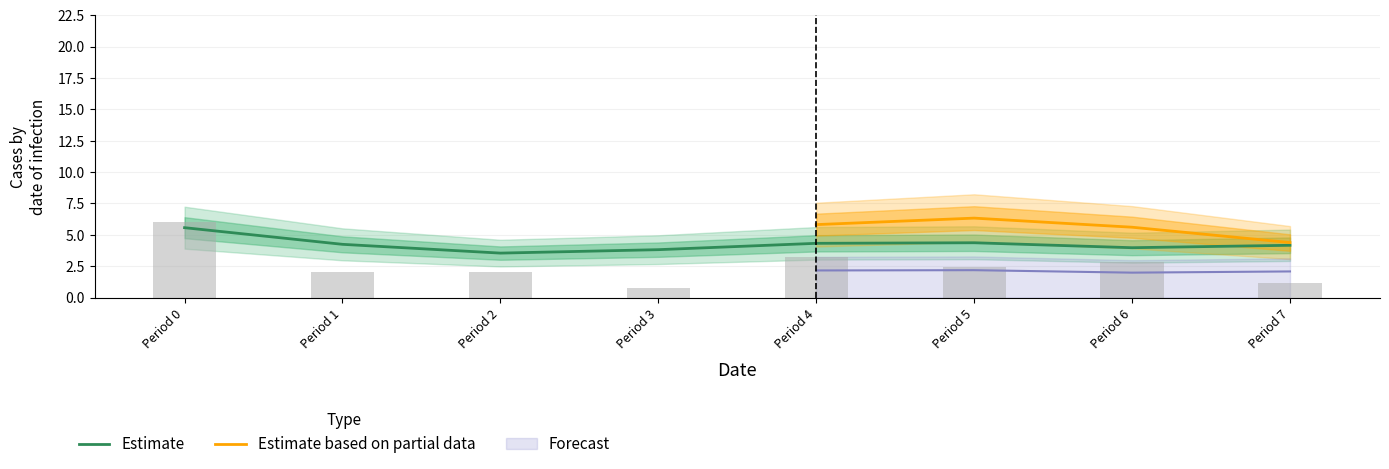

The value at Period 5 is 2.4. True or false?

True